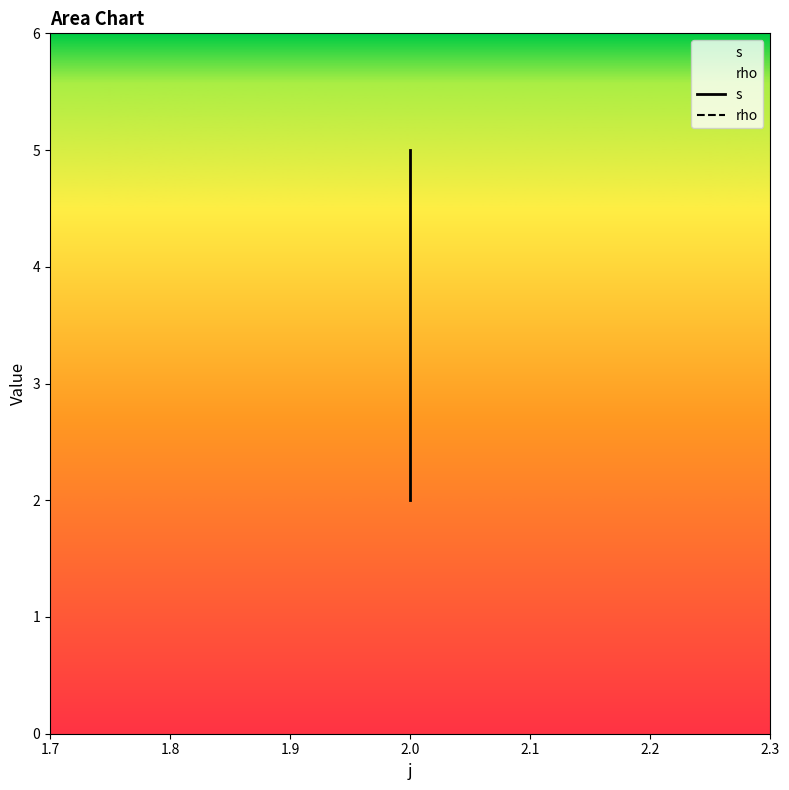

What is the greatest value displayed?

5